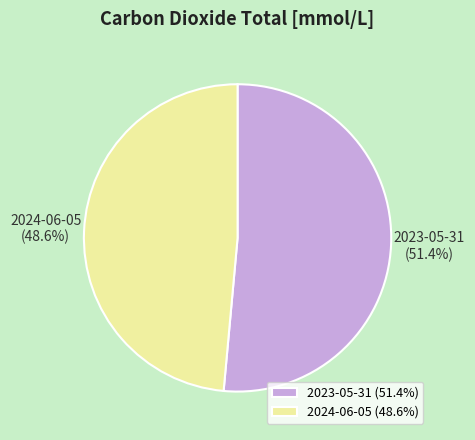

True or false: 2023-05-31 accounts for 51% of the total.

True